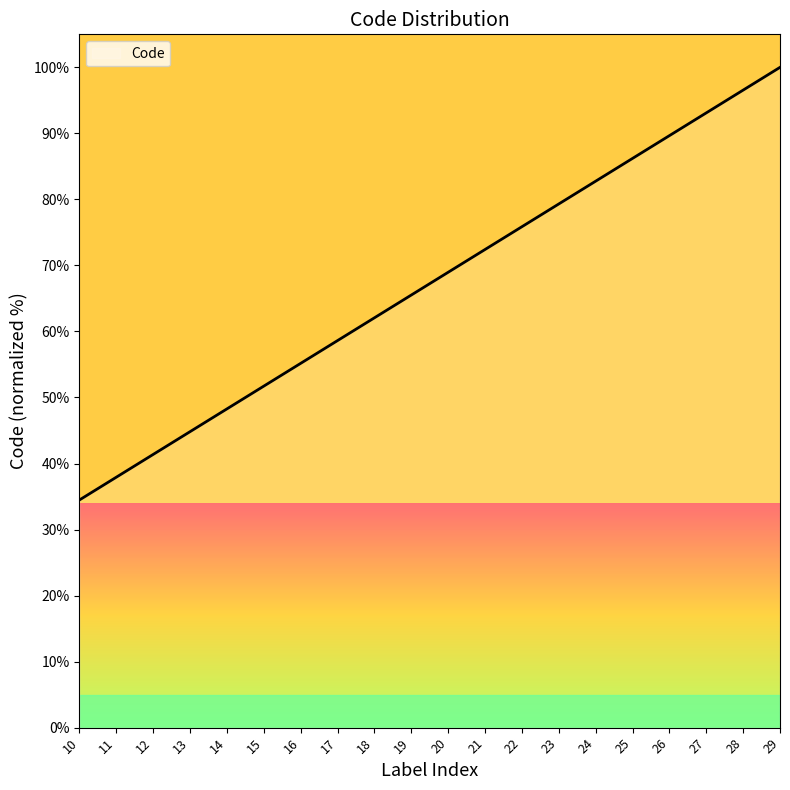

Does the chart have visible grid lines?

No